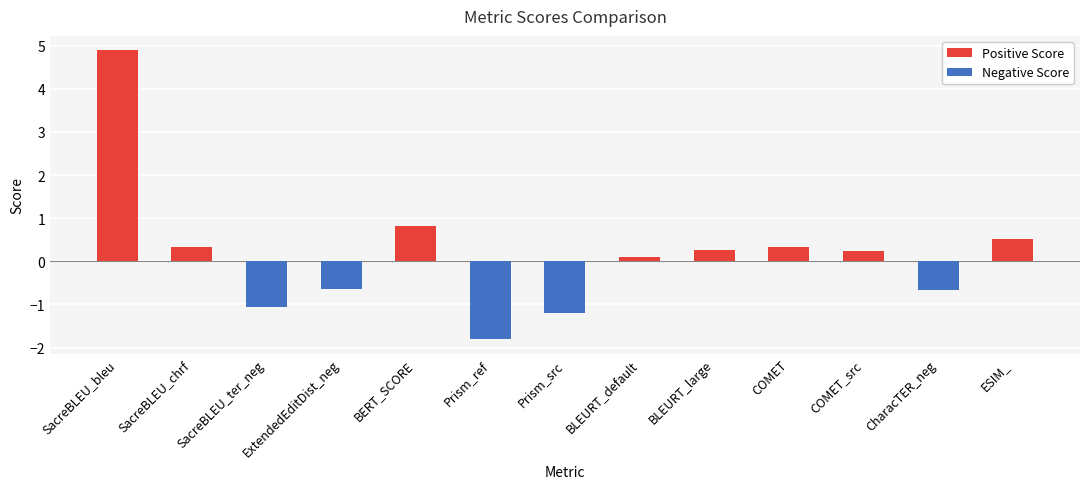

Reading right to left, transcribe all the data shown in this chart.

ESIM_=0.5	CharacTER_neg=-0.7	COMET_src=0.2	COMET=0.3	BLEURT_large=0.3	BLEURT_default=0.1	Prism_src=-1.2	Prism_ref=-1.8	BERT_SCORE=0.8	ExtendedEditDist_neg=-0.6	SacreBLEU_ter_neg=-1.1	SacreBLEU_chrf=0.3	SacreBLEU_bleu=4.9